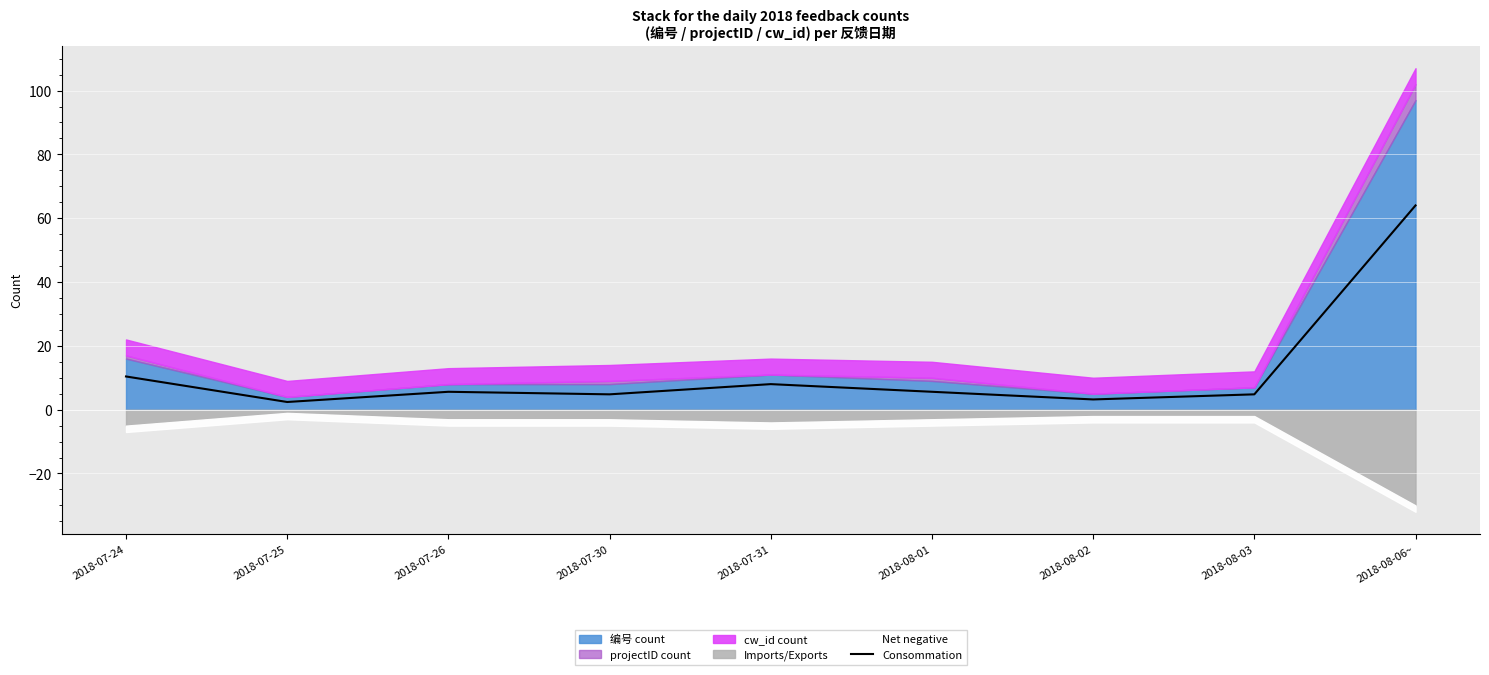

Reading left to right, extract all data points from this chart.

2018-07-24=10.4	2018-07-25=2.4	2018-07-26=5.6	2018-07-30=4.8	2018-07-31=8.0	2018-08-01=5.6	2018-08-02=3.2	2018-08-03=4.8	2018-08-06~=64.0